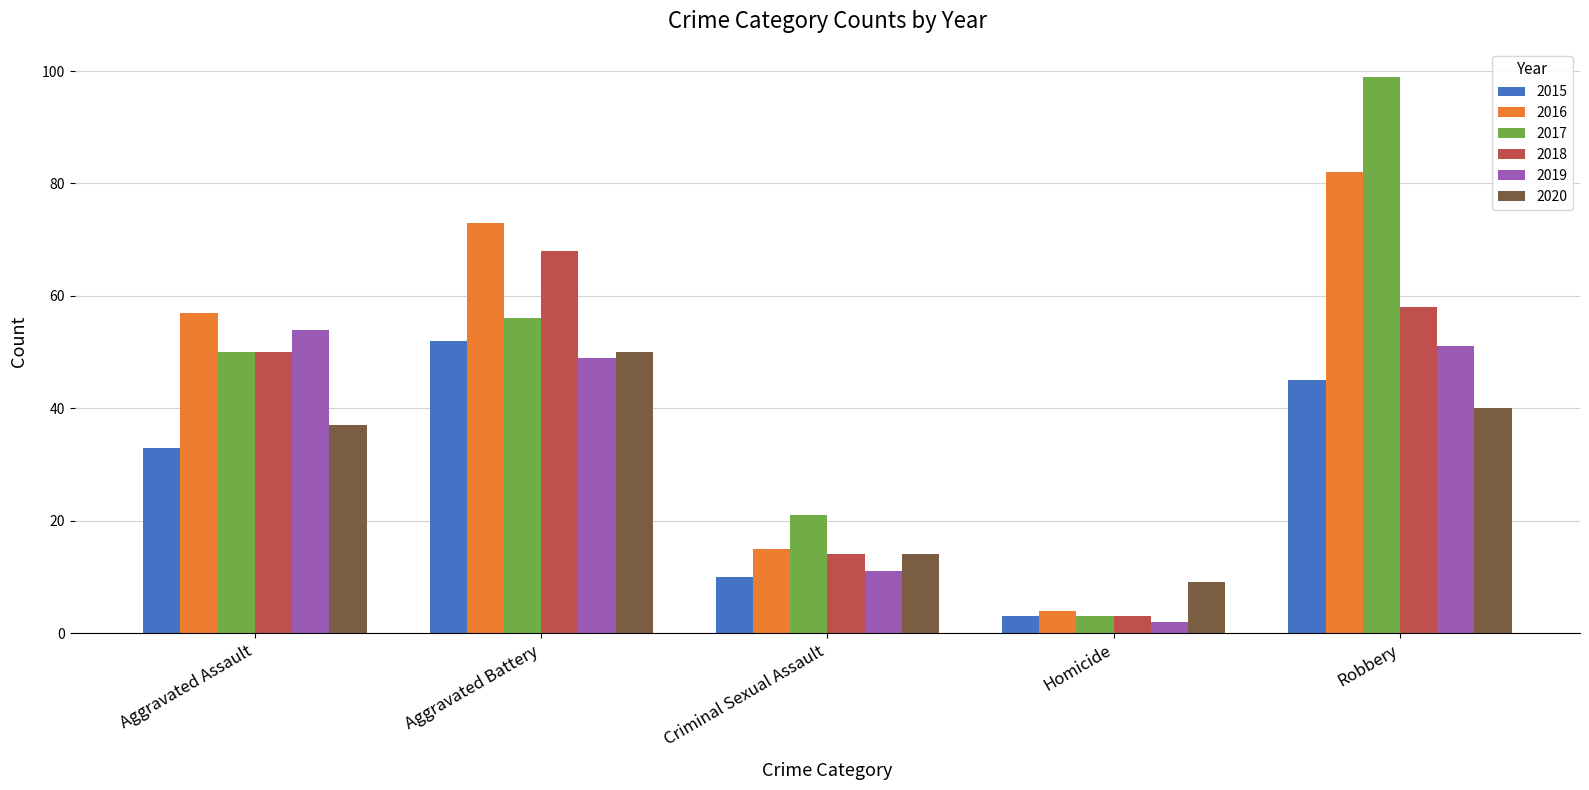

What is the difference between the maximum and minimum values in the 2015 series?

49